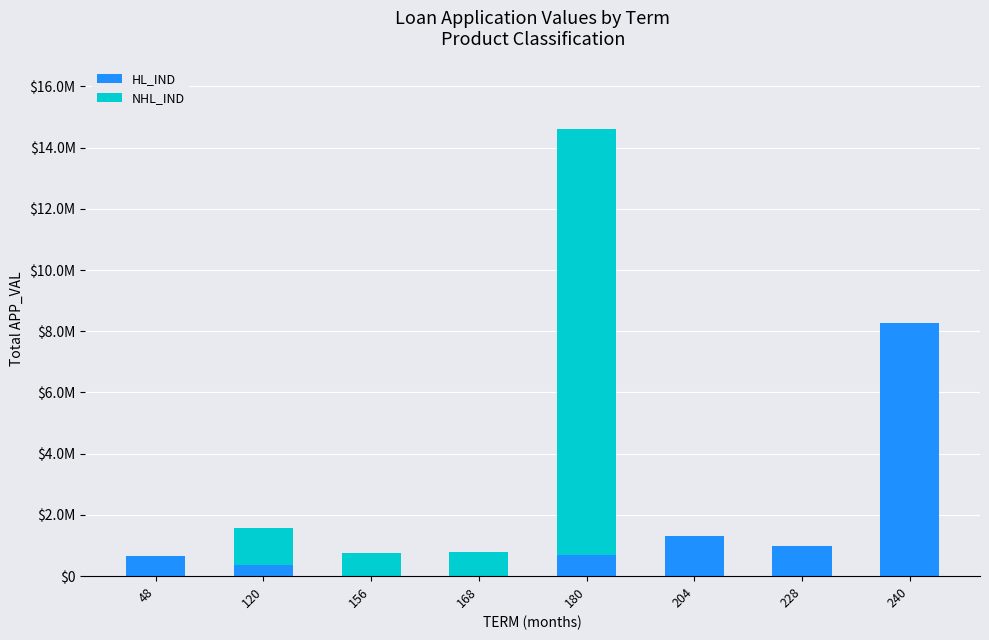

Are the bars horizontal?

No